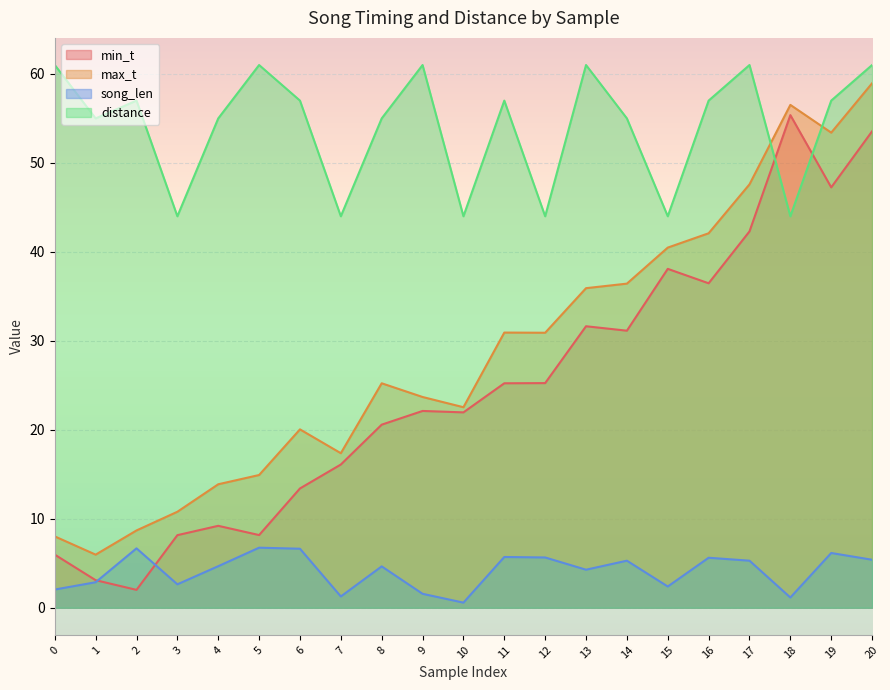

Reading left to right, transcribe all the data shown in this chart.

min_t: 0=6.0	1=3.1	2=2.0	3=8.2	4=9.2	5=8.2	6=13.4	7=16.1	8=20.6	9=22.1	10=22.0	11=25.2	12=25.2	13=31.6	14=31.1	15=38.1	16=36.5	17=42.3	18=55.4	19=47.2	20=53.5
max_t: 0=8.0	1=6.0	2=8.7	3=10.8	4=13.9	5=14.9	6=20.1	7=17.4	8=25.2	9=23.7	10=22.5	11=30.9	12=30.9	13=35.9	14=36.4	15=40.5	16=42.1	17=47.6	18=56.5	19=53.4	20=59.0
song_len: 0=2.0	1=2.9	2=6.7	3=2.6	4=4.7	5=6.8	6=6.6	7=1.3	8=4.7	9=1.6	10=0.6	11=5.7	12=5.7	13=4.3	14=5.3	15=2.4	16=5.6	17=5.3	18=1.2	19=6.2	20=5.4
distance: 0=61.0	1=55.0	2=57.0	3=44.0	4=55.0	5=61.0	6=57.0	7=44.0	8=55.0	9=61.0	10=44.0	11=57.0	12=44.0	13=61.0	14=55.0	15=44.0	16=57.0	17=61.0	18=44.0	19=57.0	20=61.0